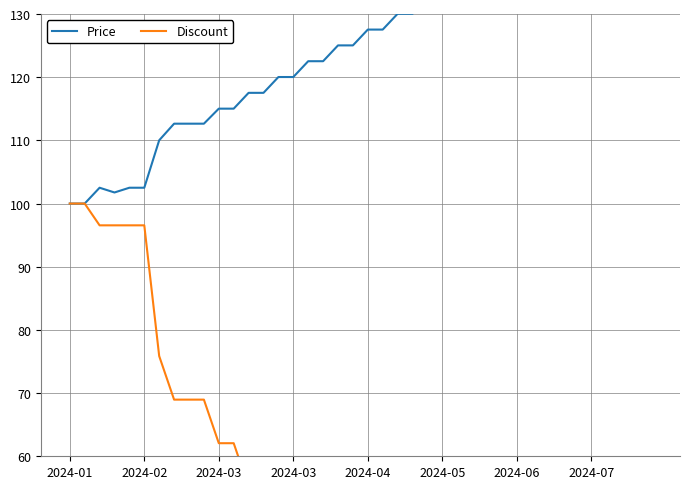

What is the difference between the maximum and minimum values in the Price series?

50.1